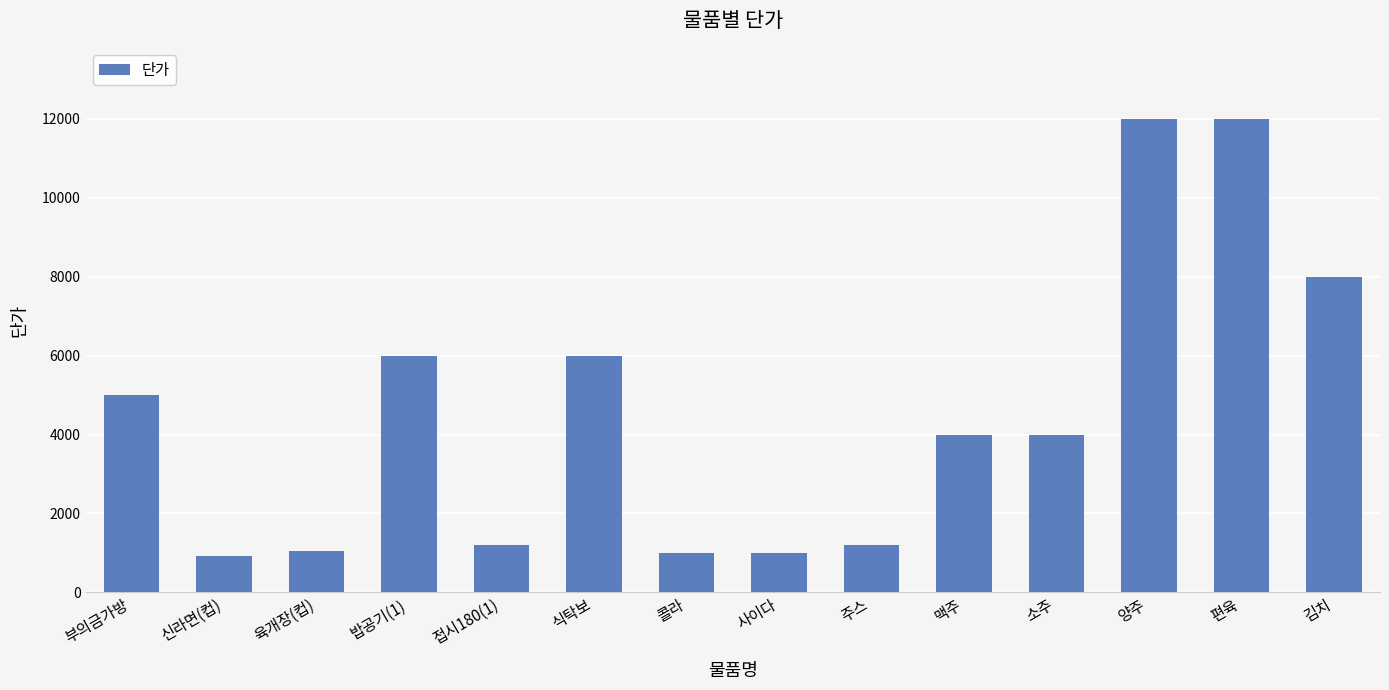

Does the chart contain stacked bars?

No